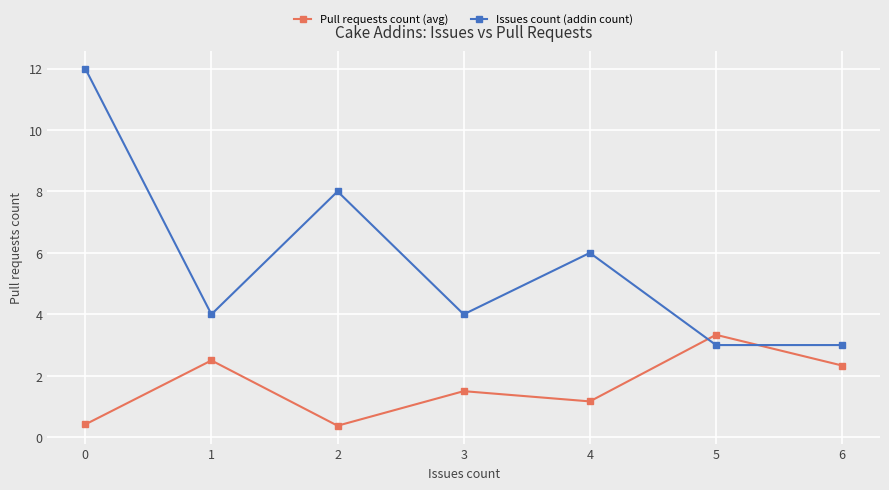

What are all the series names shown in the legend?

Pull requests count (avg), Issues count (addin count)